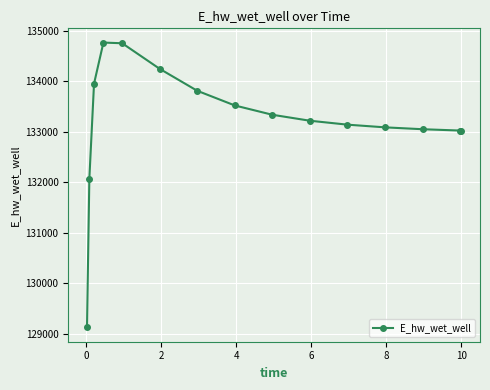

What is the maximum value shown in the chart?

134769.6